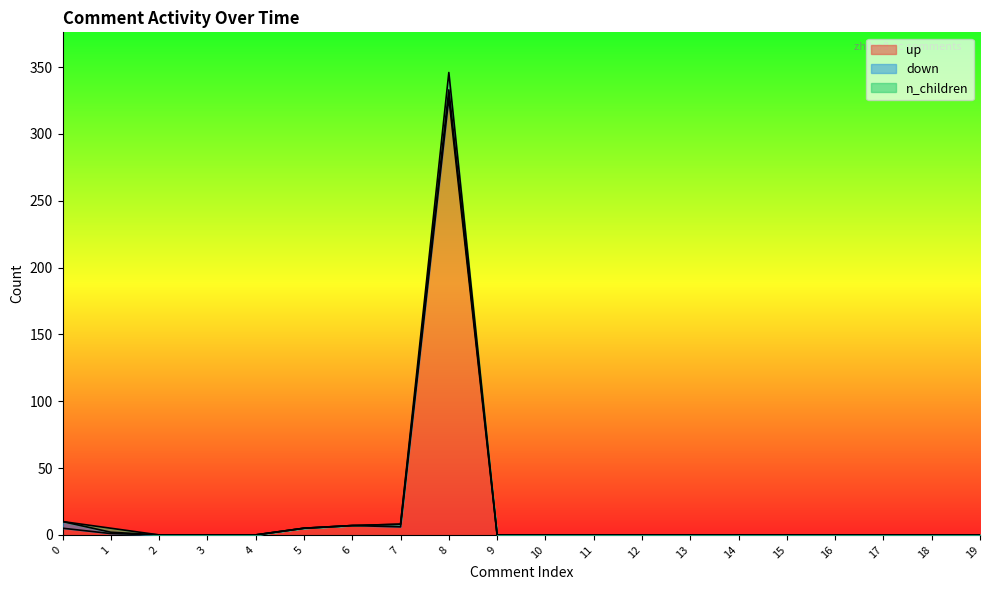

At which label is down closest to 3?

7